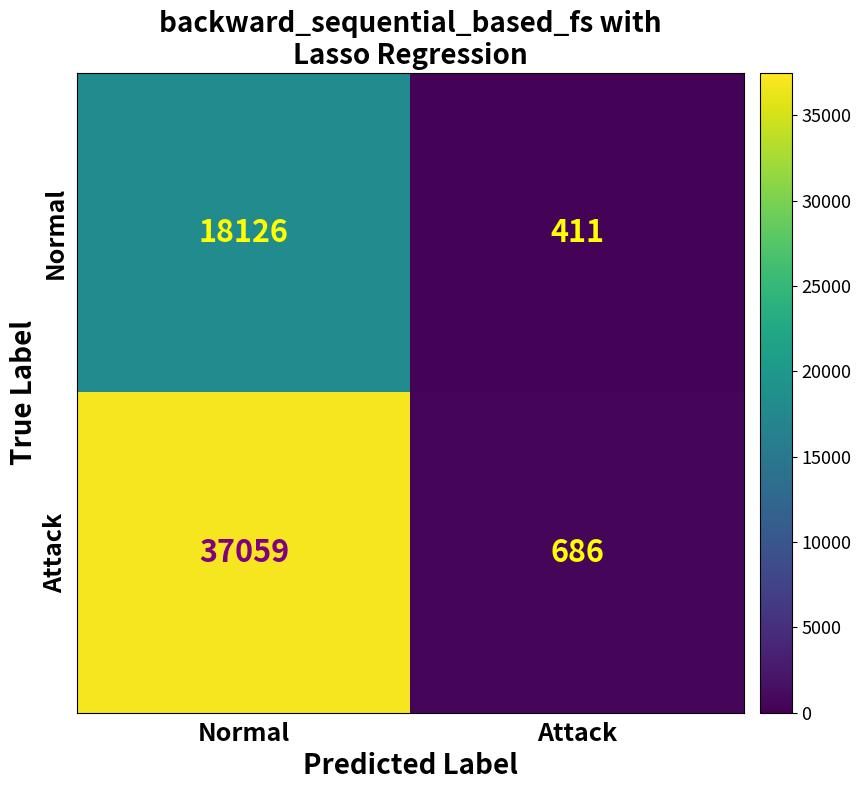

What is the sum of all Normal values?

18537